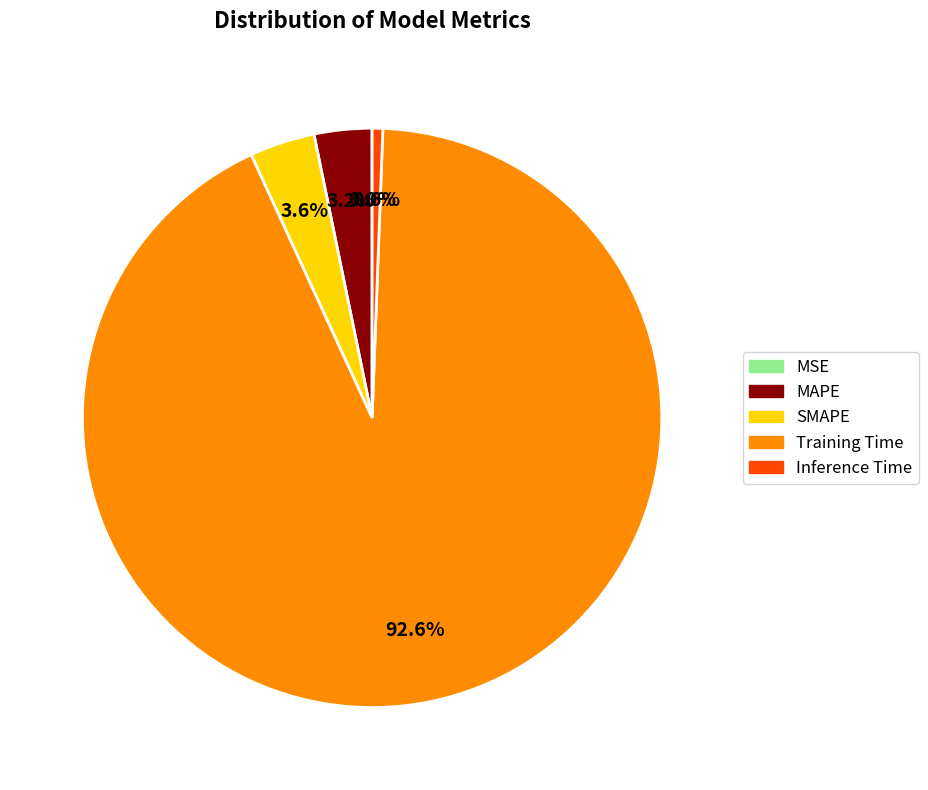

Which category has the biggest portion of the pie?

Training Time